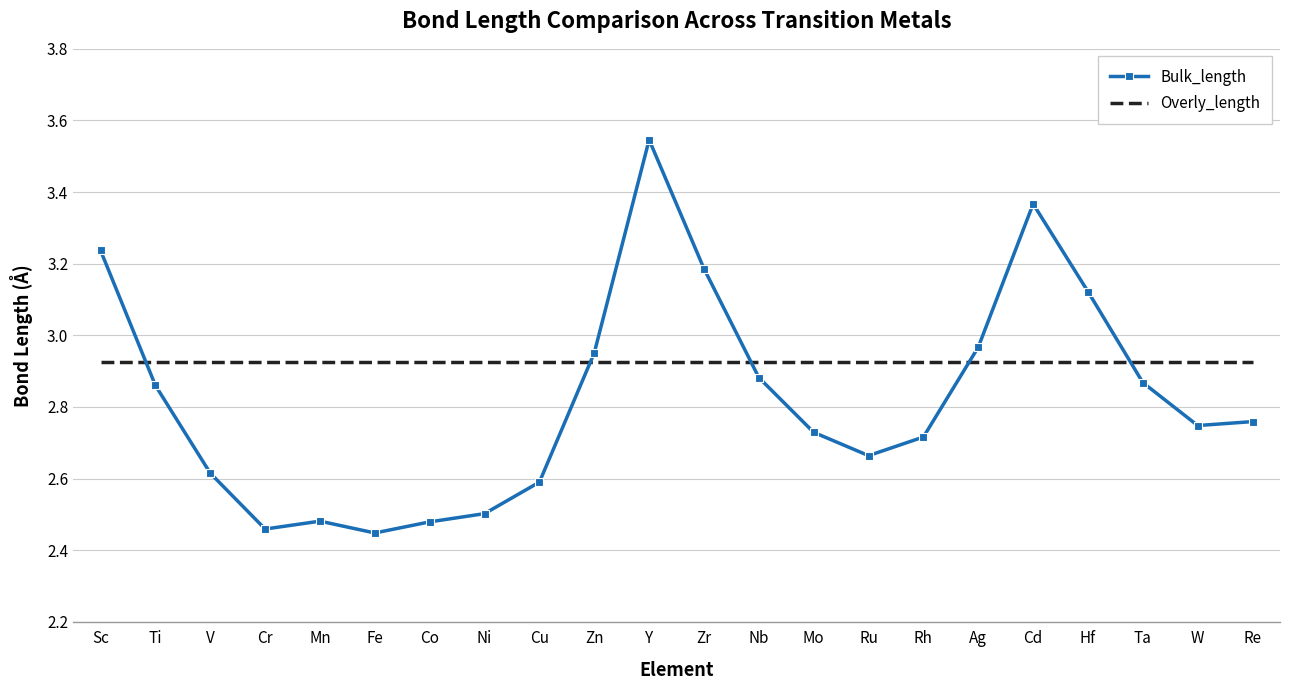

Where is the first local minimum for Bulk_length?

Cr